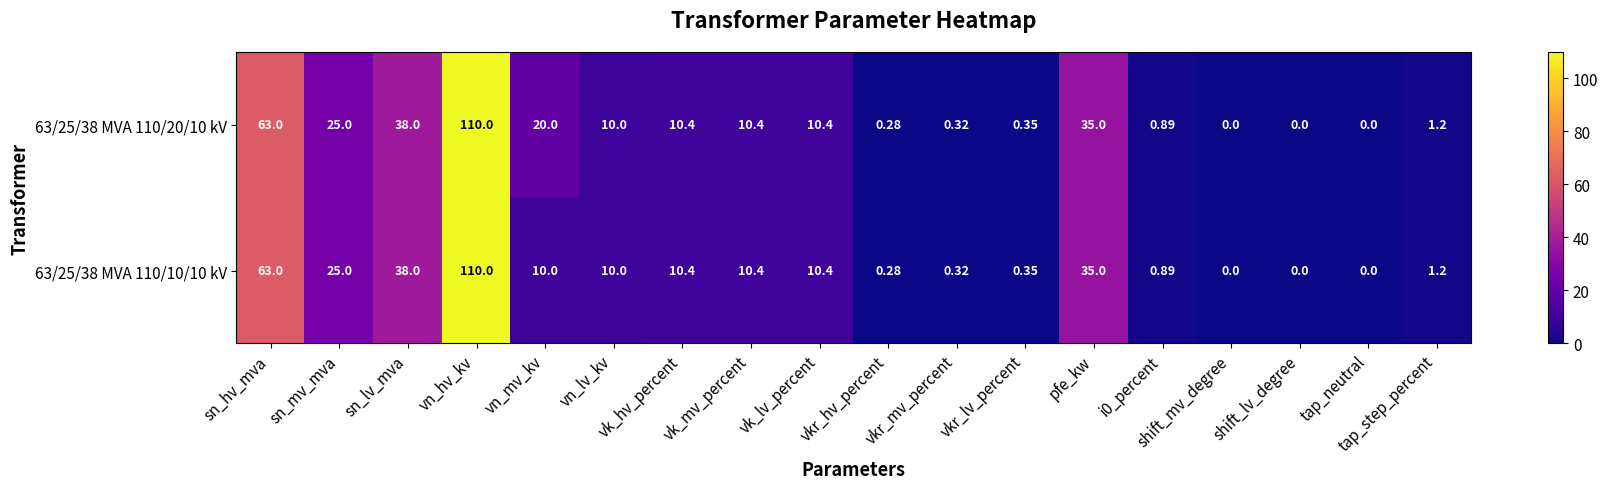

At which label is 63/25/38 MVA 110/10/10 kV closest to 55?

sn_hv_mva